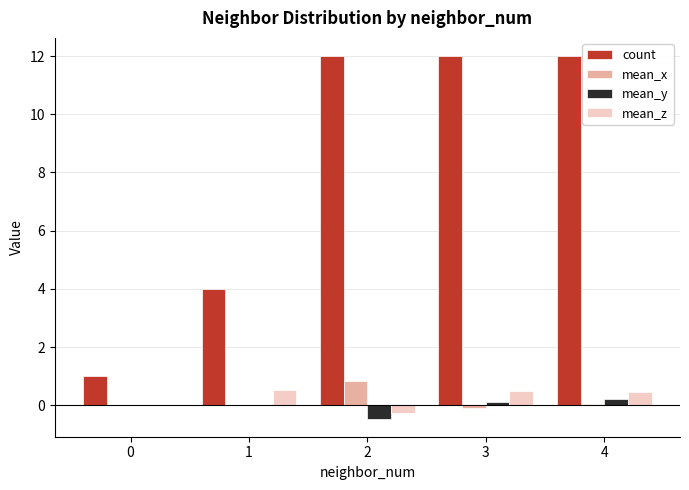

Which series has the largest total across all categories?

count